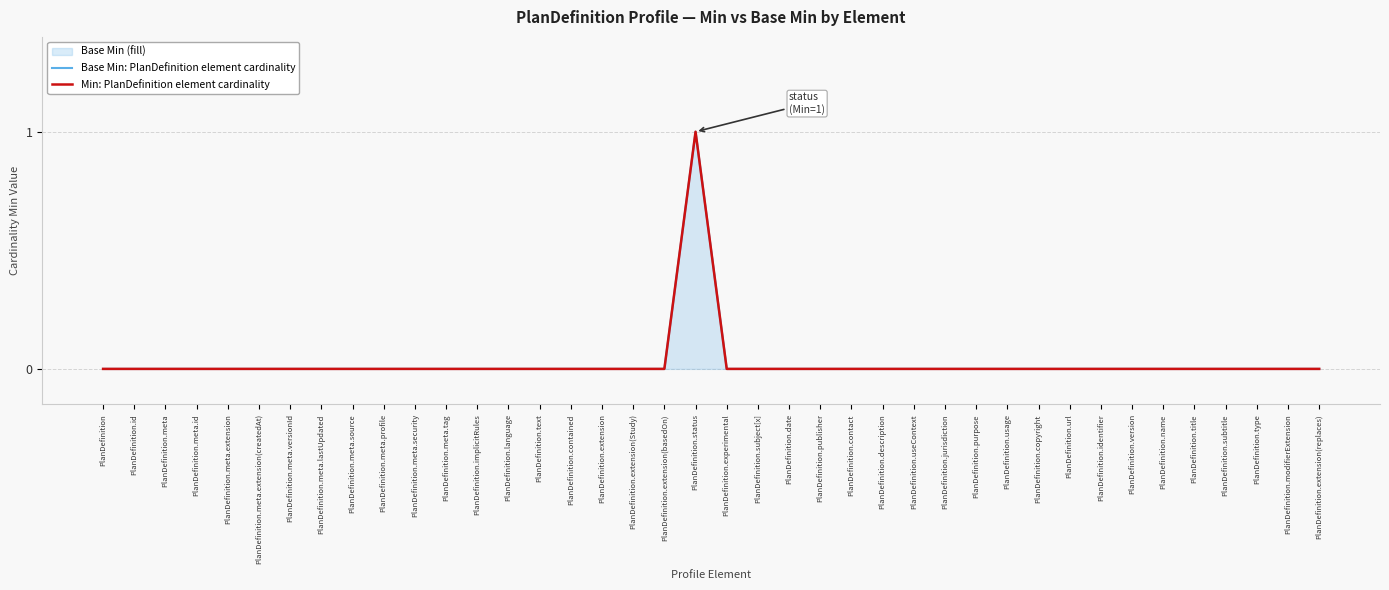

True or false: Base Min: PlanDefinition element cardinality and Min: PlanDefinition element cardinality cross at least once.

False